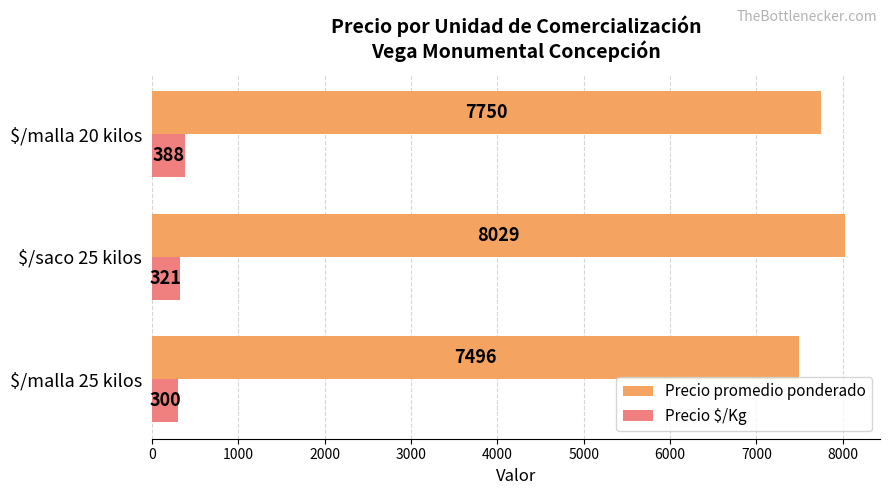

How many Precio promedio ponderado values are between 7496 and 8029?

3